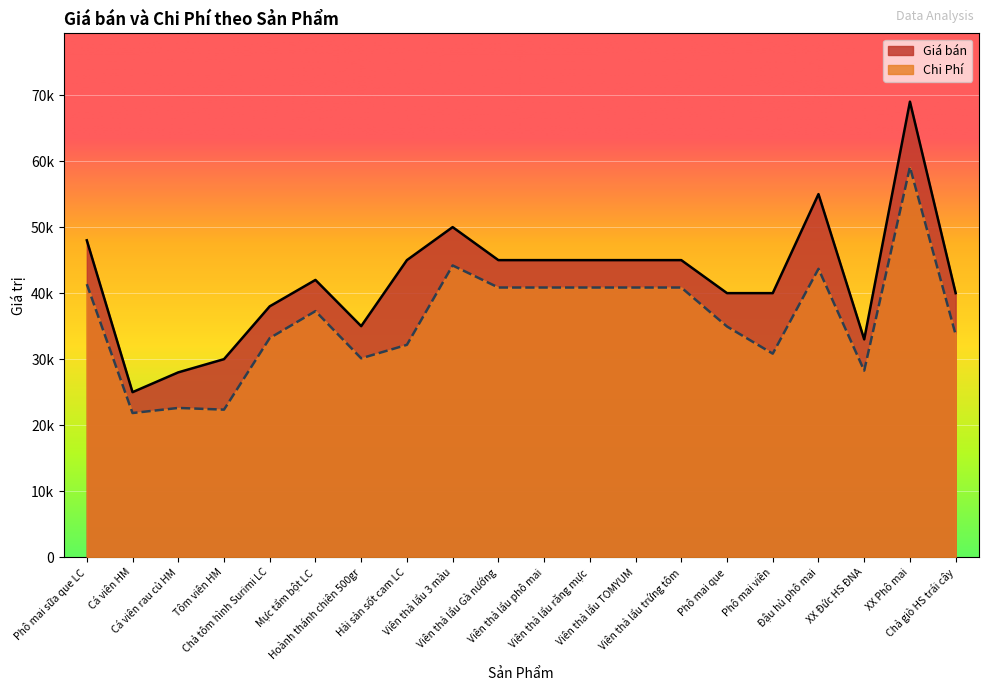

At which category is the sum across all series the highest?

XX Phô mai